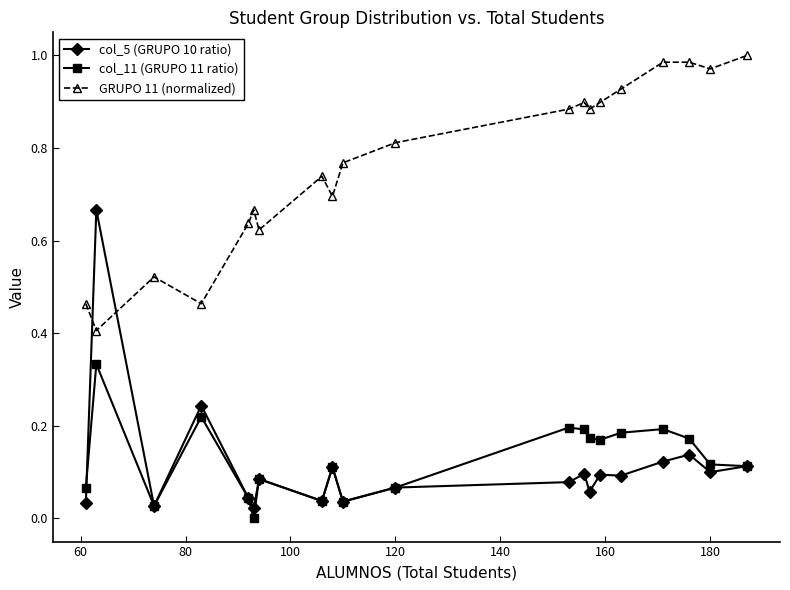

Which series has the largest range (max minus min)?

col_5 (GRUPO 10 ratio)